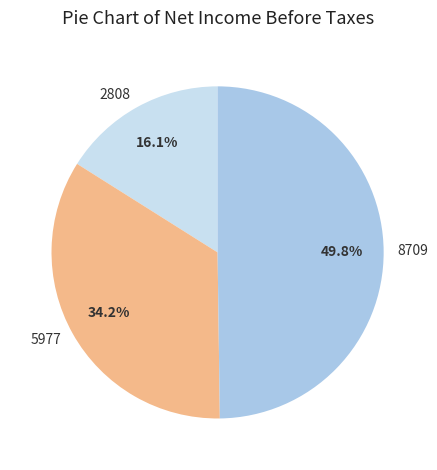

What is the total percentage of 8709 and 2808?

65.8%